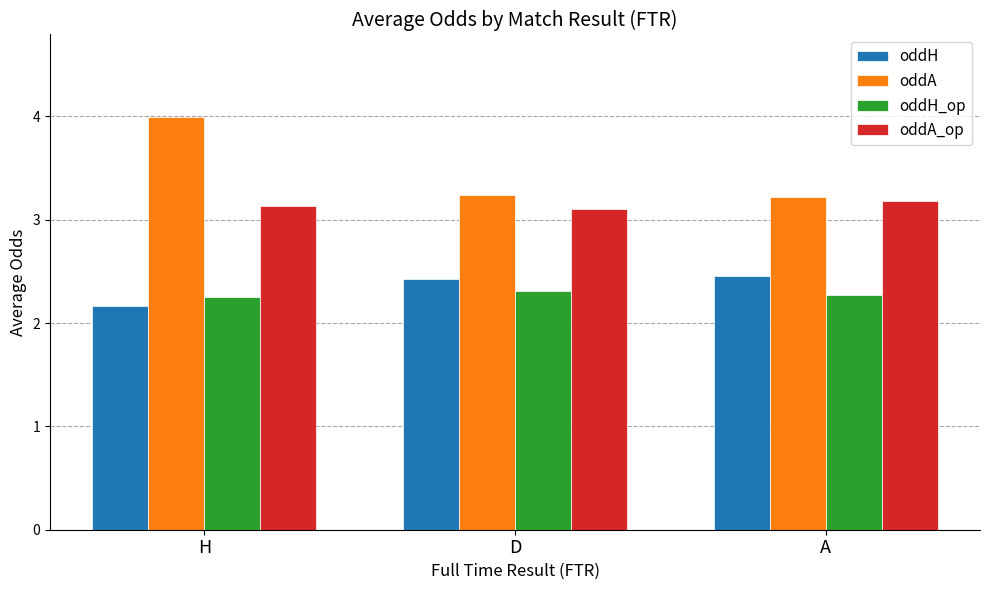

Where is oddH nearest to the value 2?

H